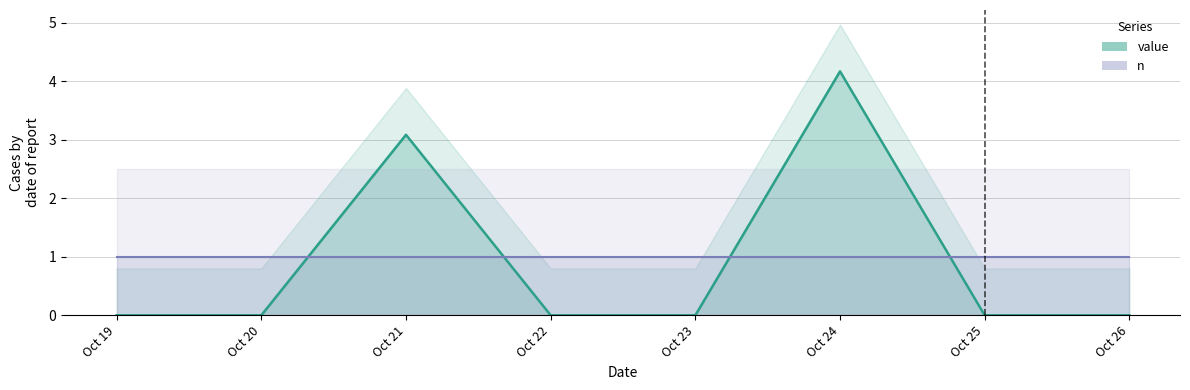

Where is the data nearest to the value 2?

Oct 21